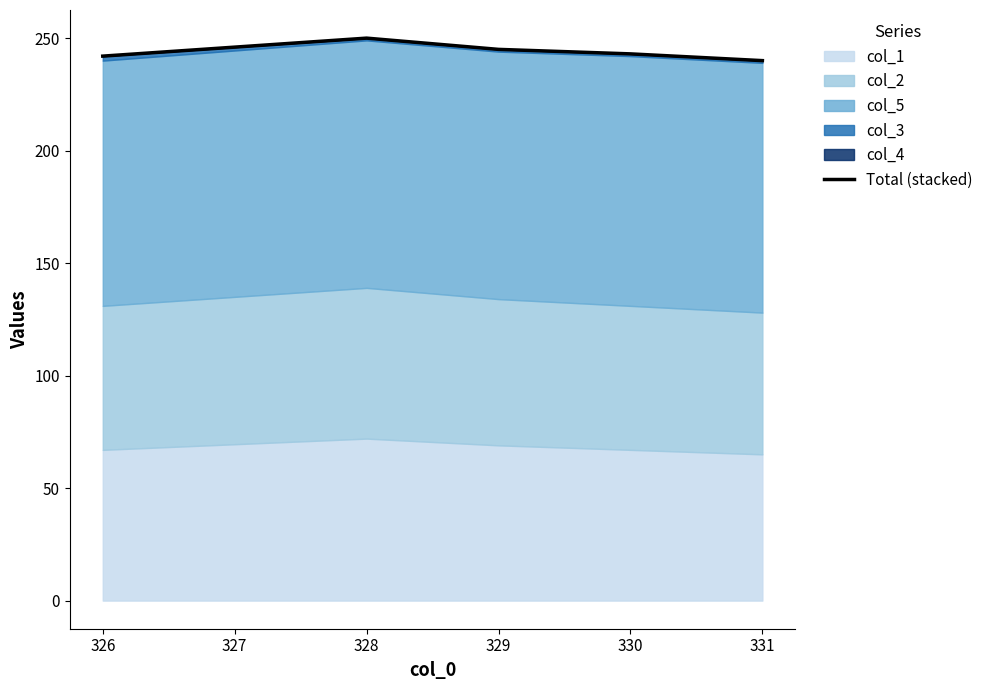

Reading left to right, list all the values displayed in this chart.

242	250	245	243	240